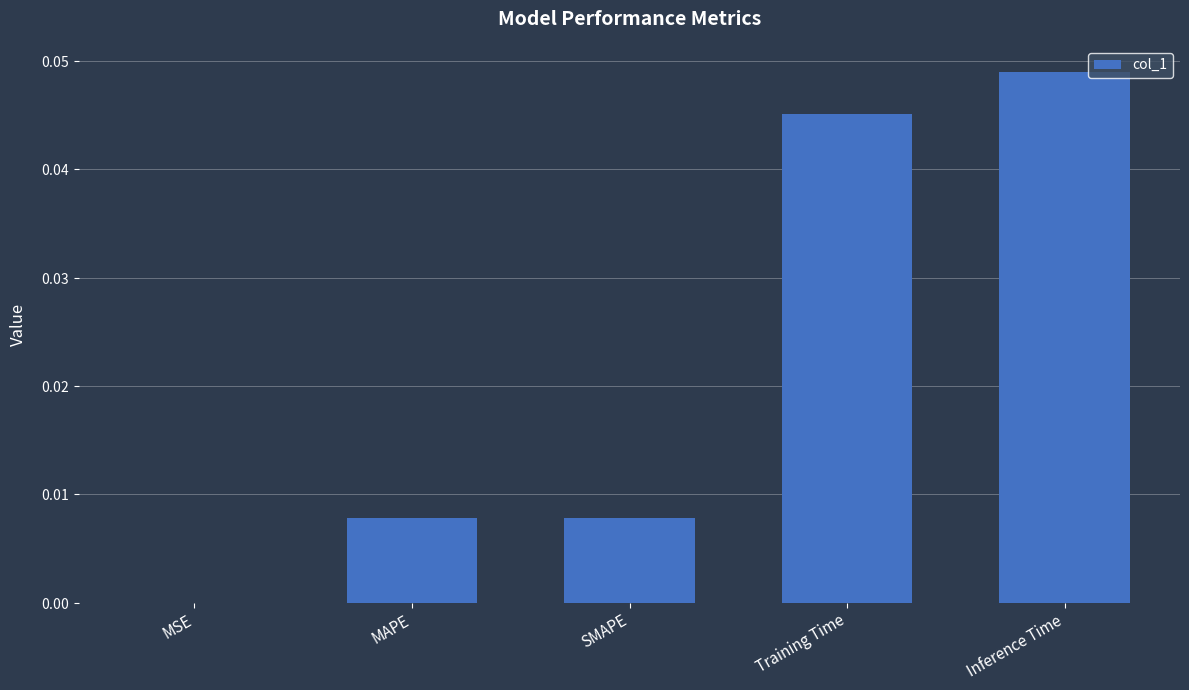

How many bars are there in total?

5